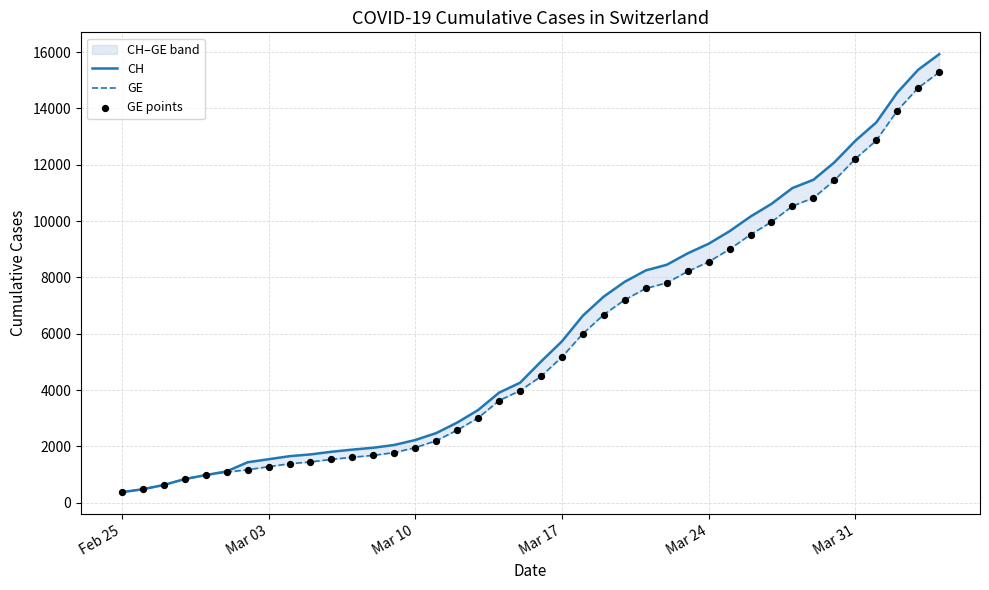

What are all the series names shown in the legend?

CH, GE, GE points